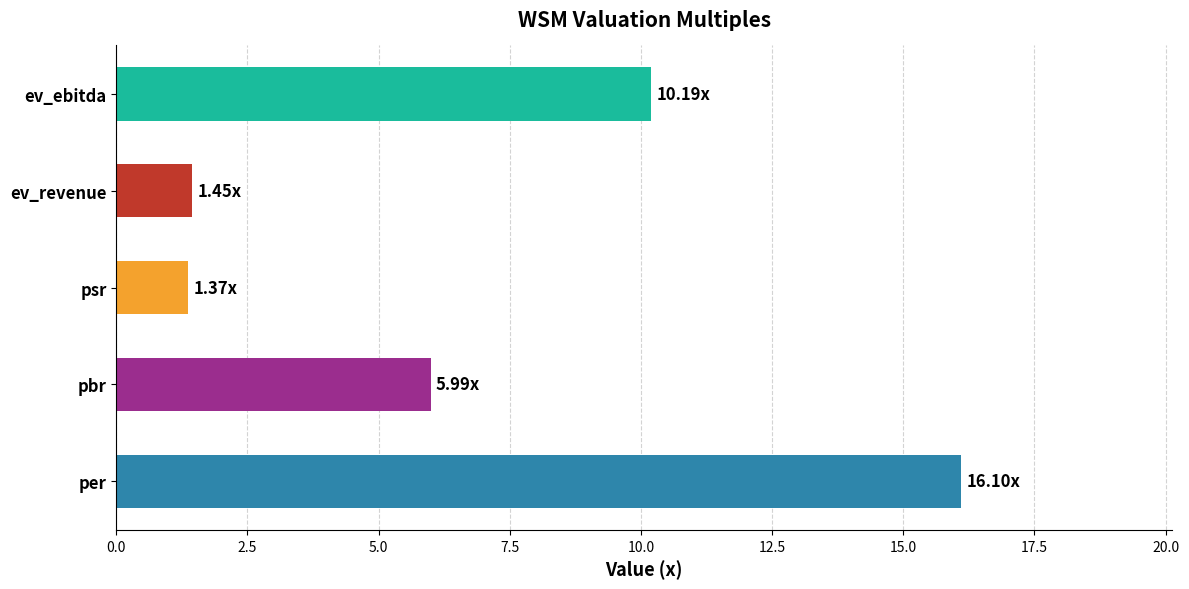

Which label corresponds to the largest value in the chart?

per